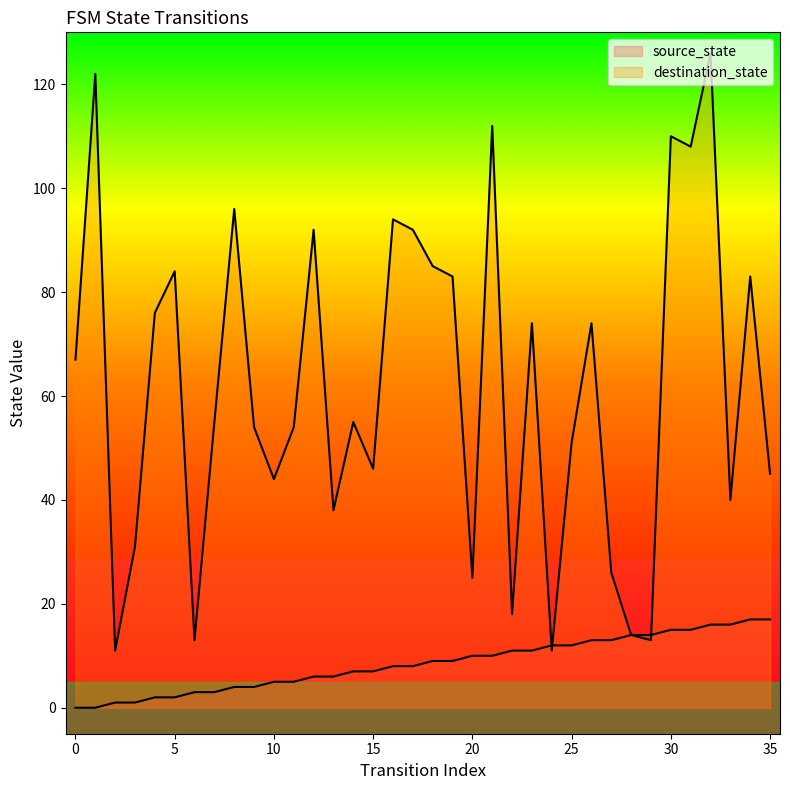

True or false: destination_state and source_state intersect in this chart.

True